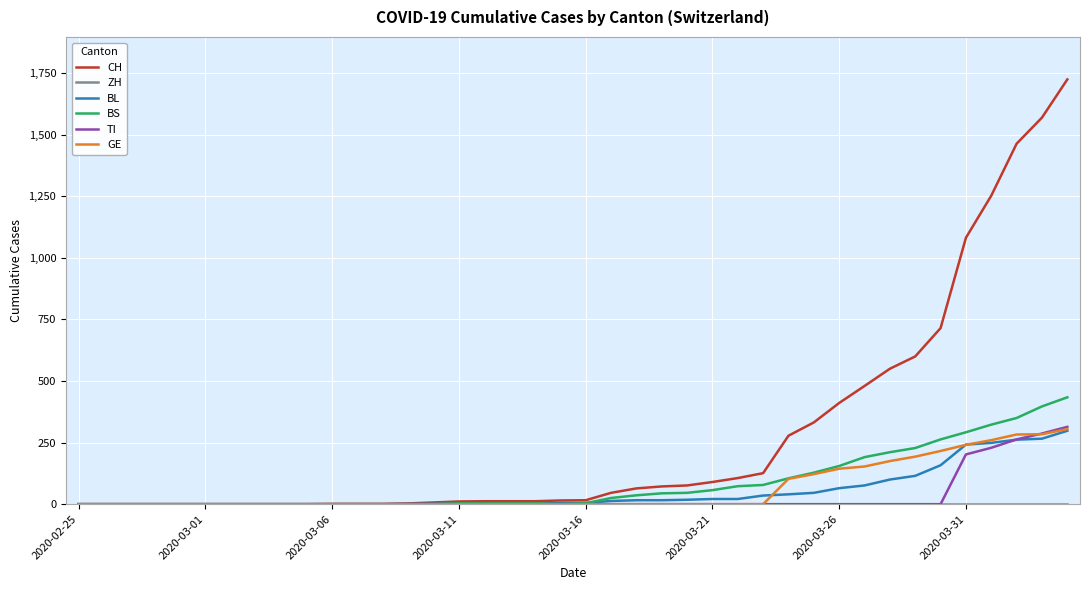

Which series has the largest total across all categories?

CH